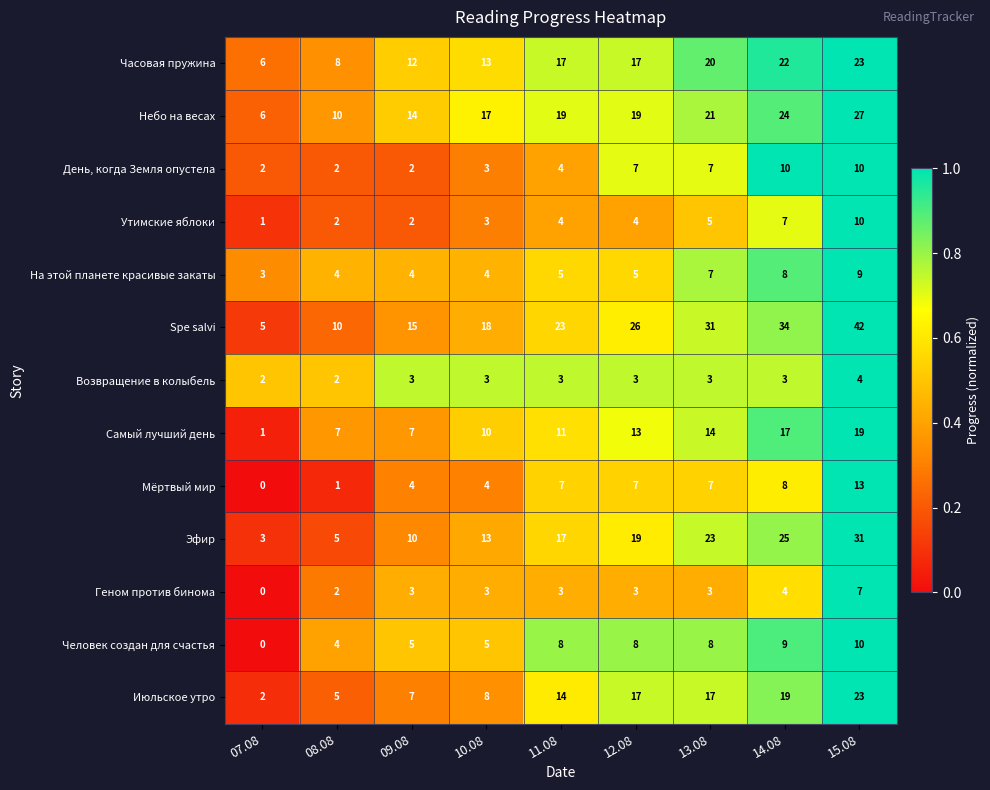

At how many categories does at least one series exceed 0?

9